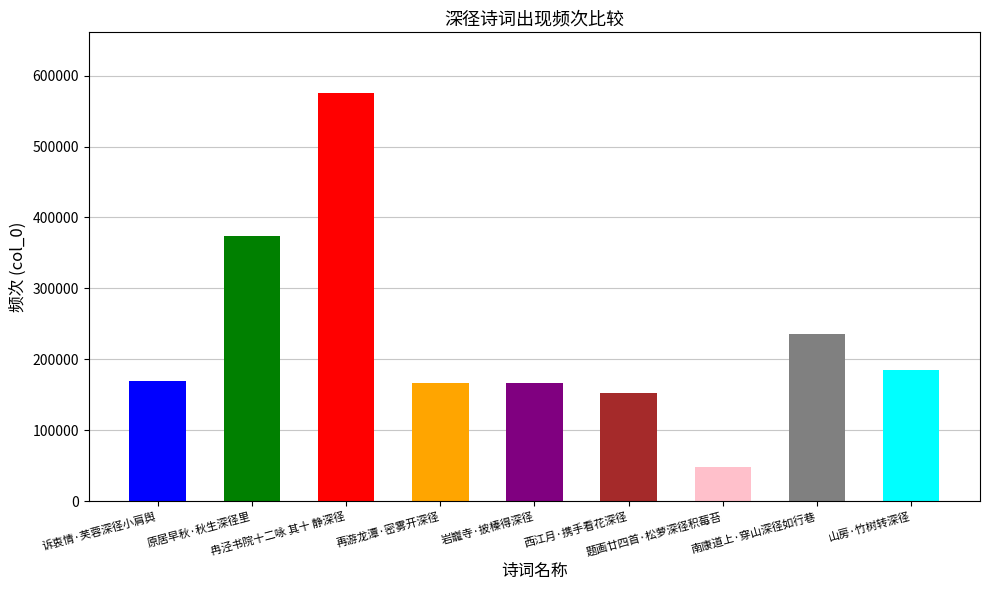

How many data points are less than 169228?

4